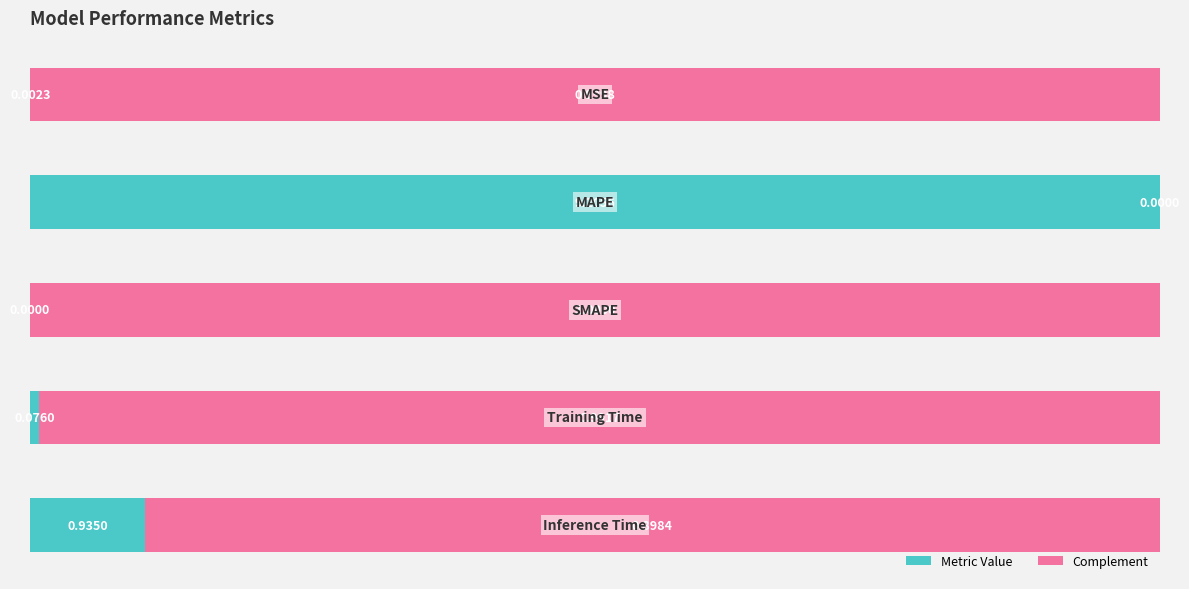

Reading left to right, extract all data points from this chart.

0.0	1.0	0.0	0.0	0.1